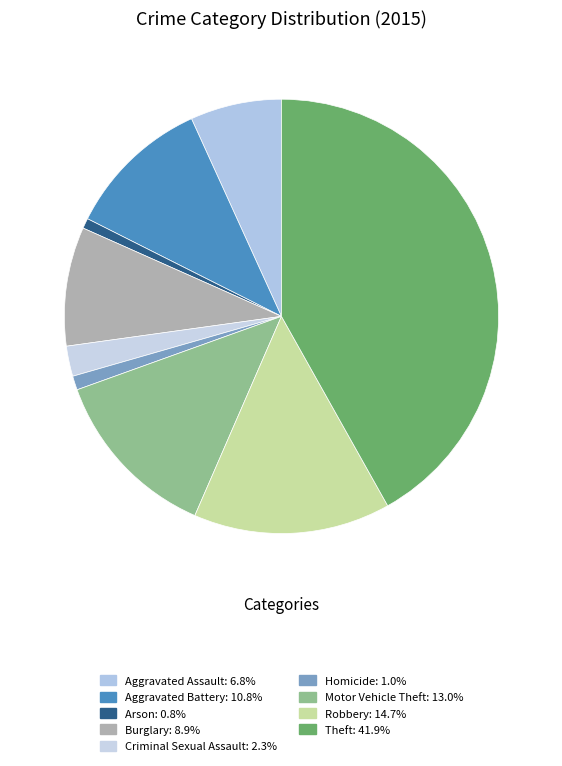

Count the number of slices in the pie.

9